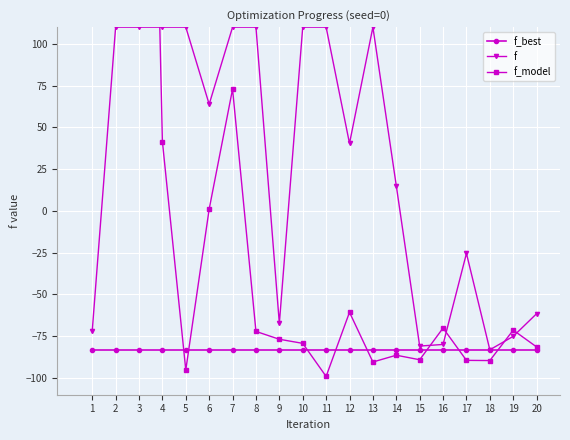

At 1, list the series in order from smallest to largest.

f_best, f, f_model